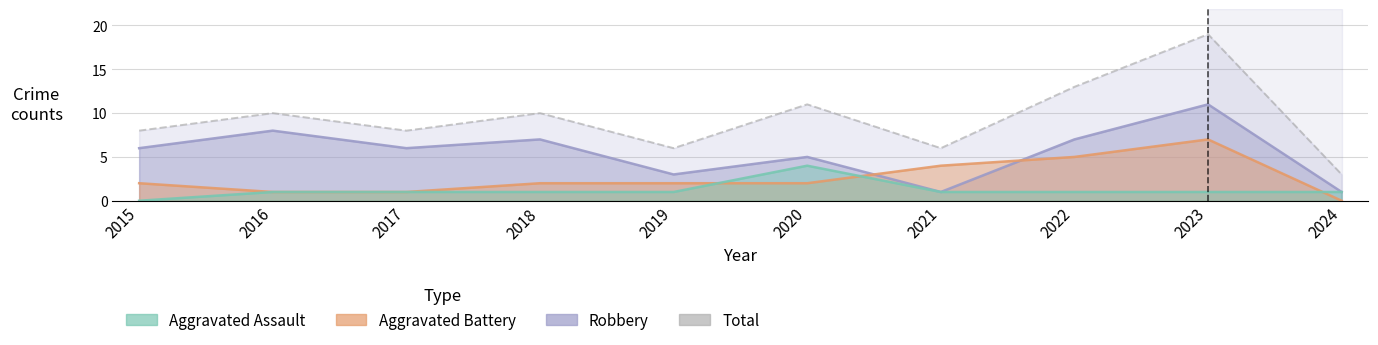

Does the chart display data point markers on the line(s)?

No